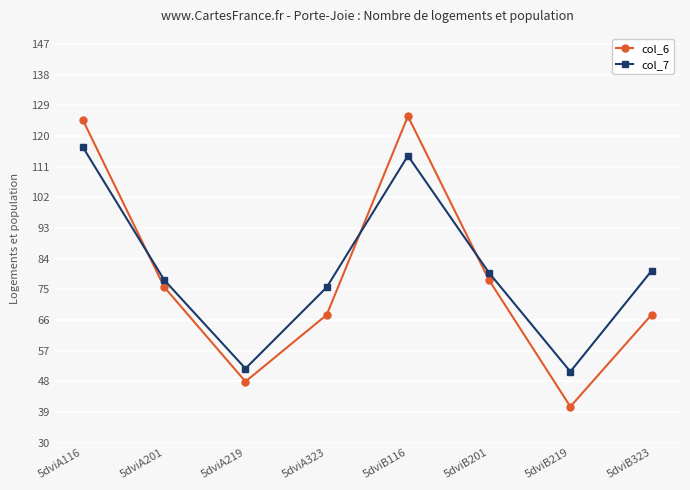

The col_7 series shows 35.4 at 5dviB201. True or false?

False